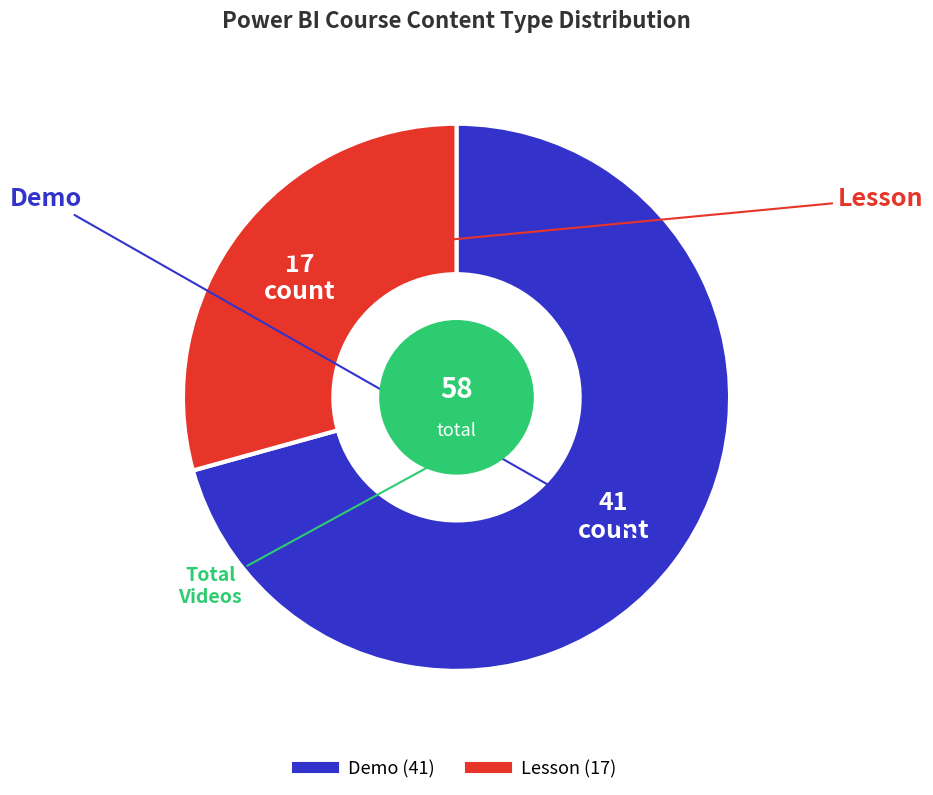

Is there a majority slice in this chart?

Yes